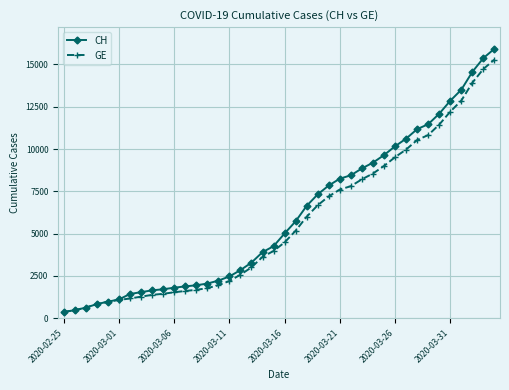

What is the value of the CH point at the 11th from the left?

1809